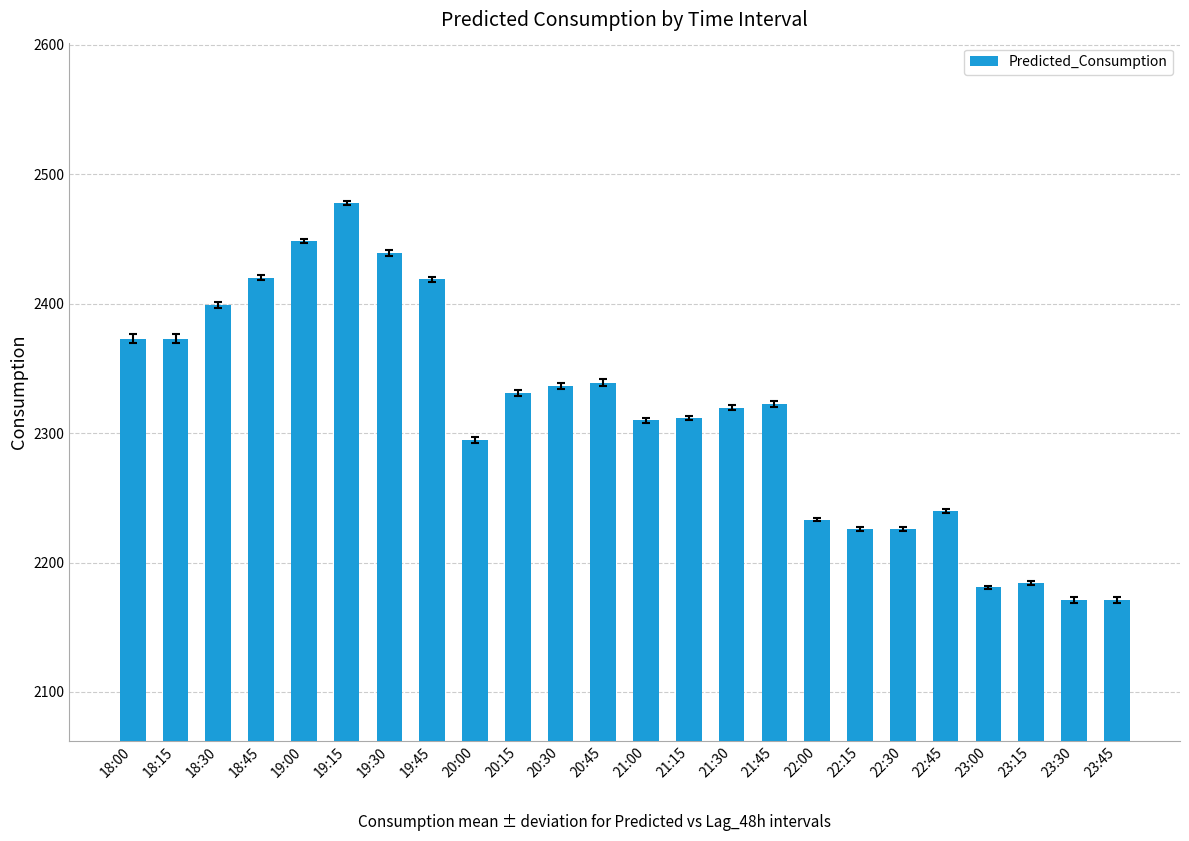

What is the change in value from 18:00 to 18:45?

+47.0